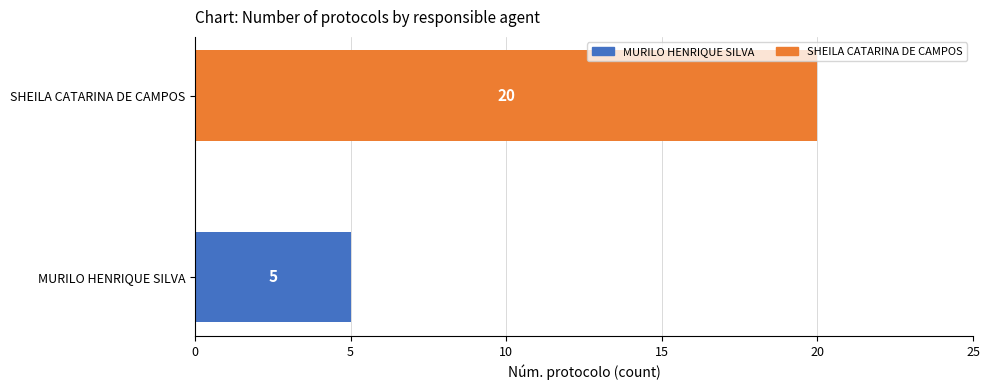

What is the sum of all values?

25